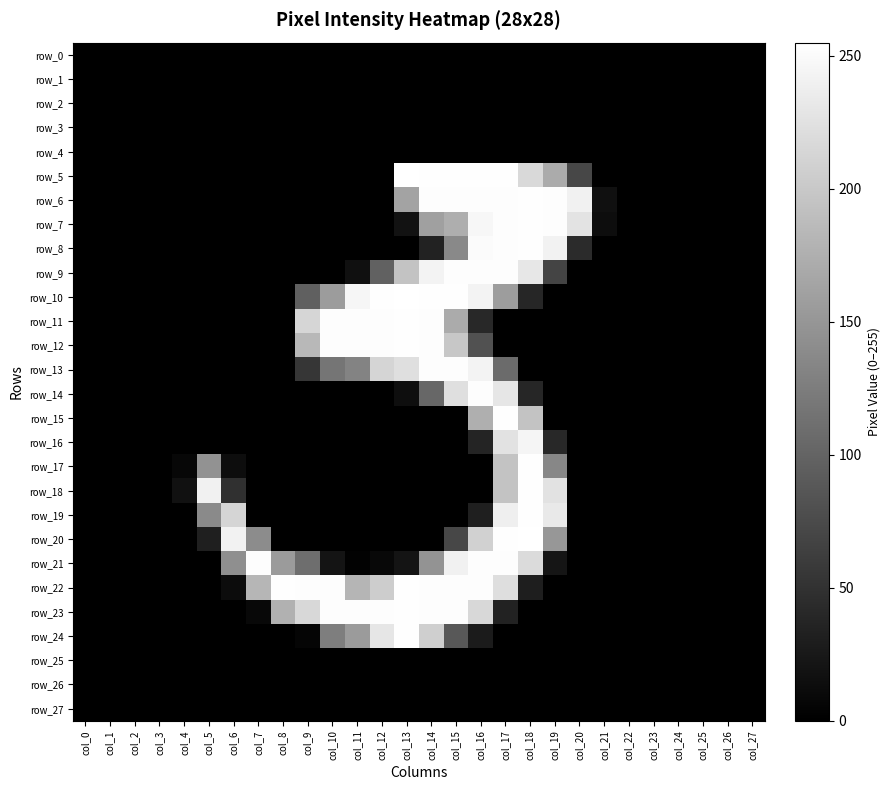

Which series changed the most between col_21 and col_27?

row_6